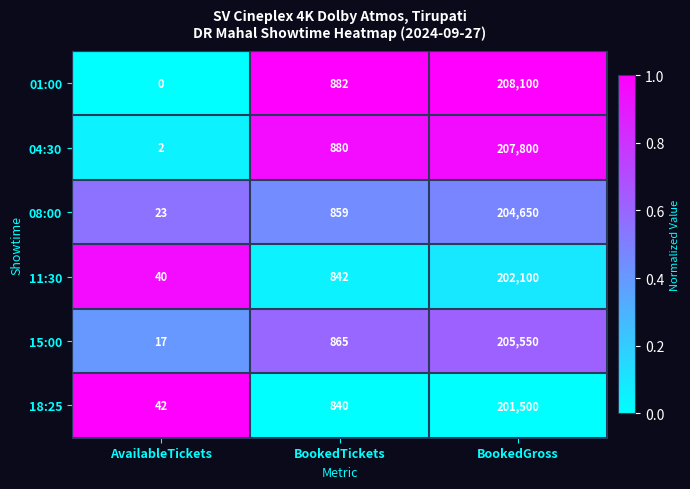

At which category is the sum across all series the highest?

BookedGross